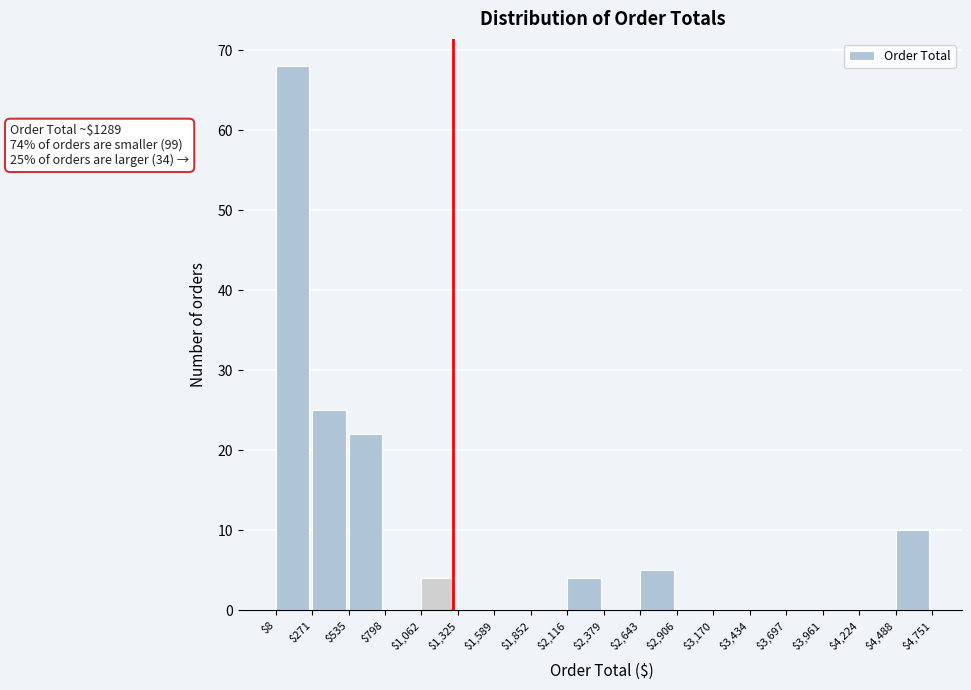

Over which range of the x-axis is the bar tallest?

$8 to $271